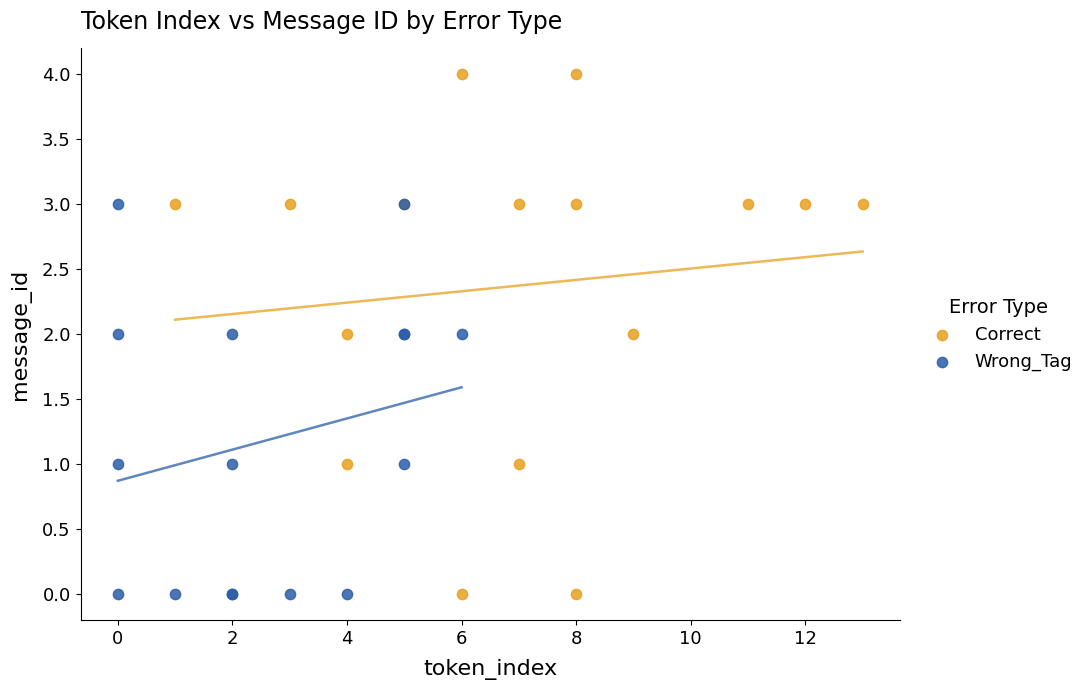

Which series has the largest Y range (max minus min)?

Correct